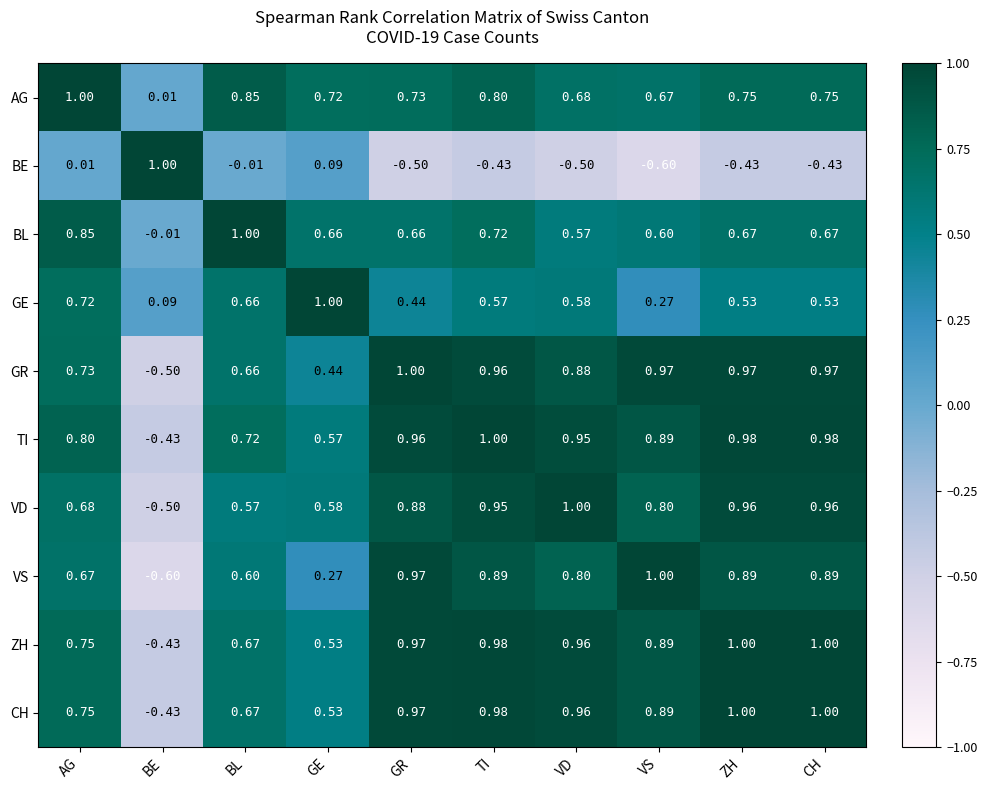

Between BL and CH, which series saw the biggest shift?

BE